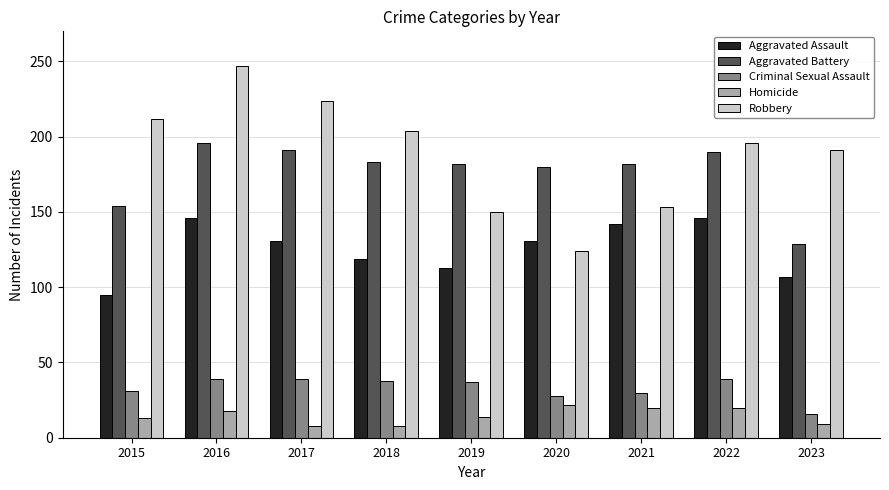

Which category has the lowest value in the Aggravated Battery series?

2023